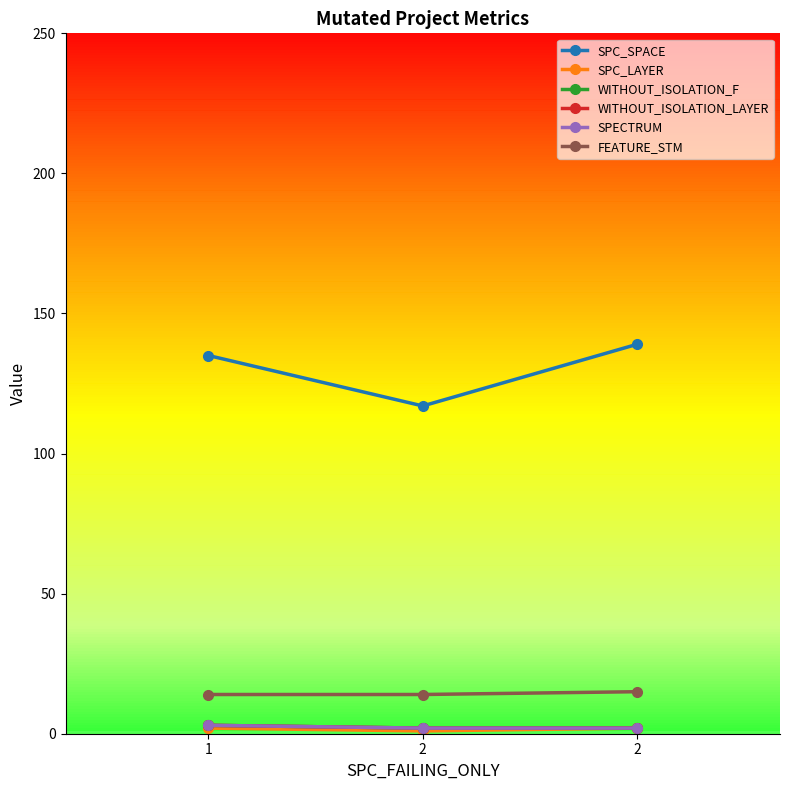

Is this an area chart (filled region under the line)?

No